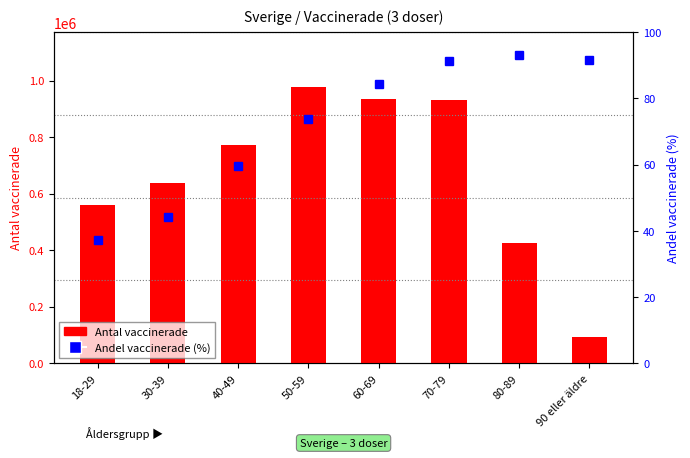

Is it true that Andel vaccinerade (%) equals 124.6 at 70-79?

False